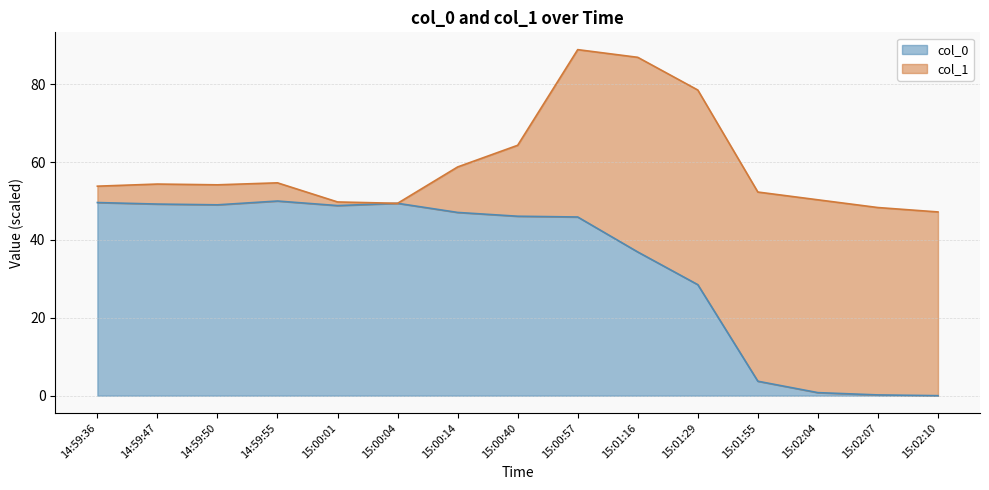

What is the label of the 6th point from the left?

15:00:04